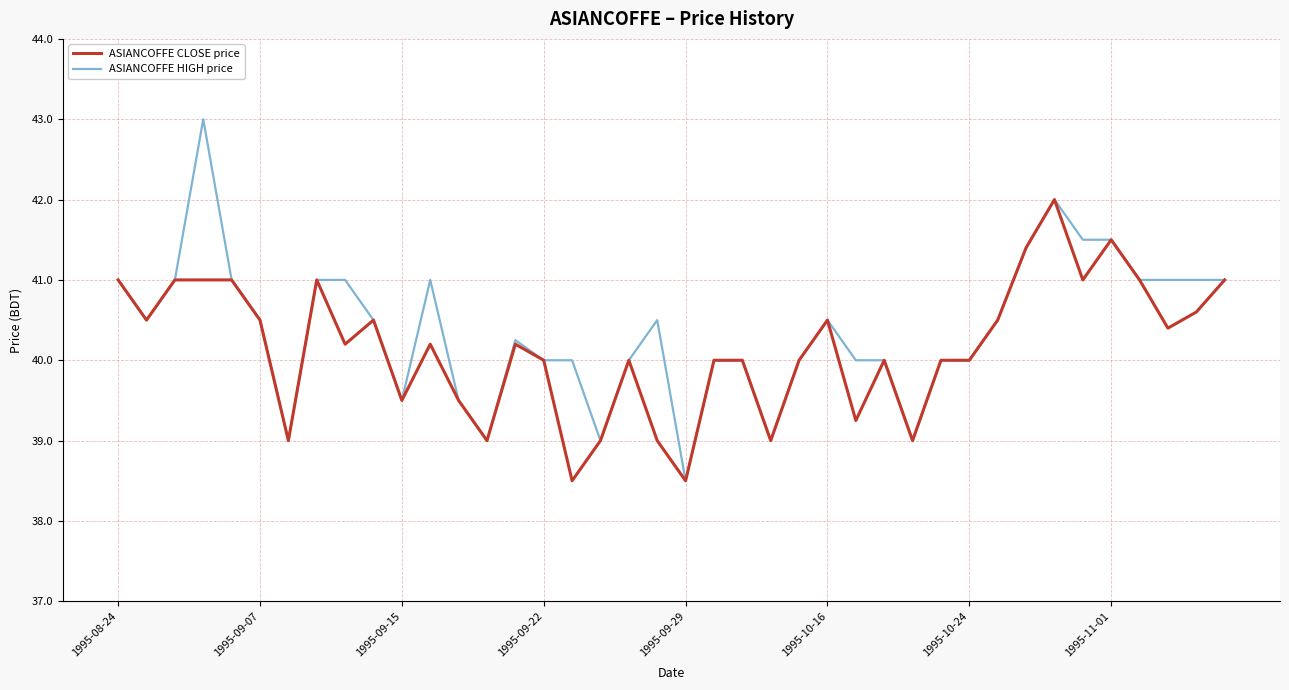

What is the maximum value shown in the chart?

43.0